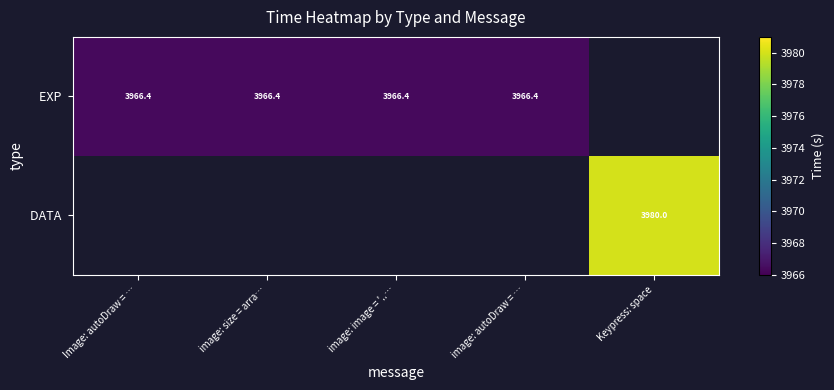

Is the value of EXP at Keypress: space greater than the value of DATA at Keypress: space?

No